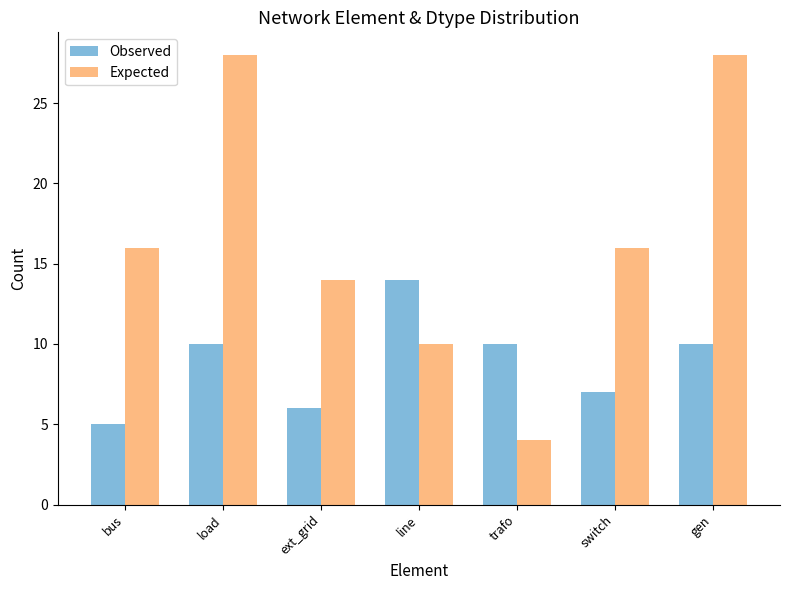

What is the highest value of the Expected series?

28